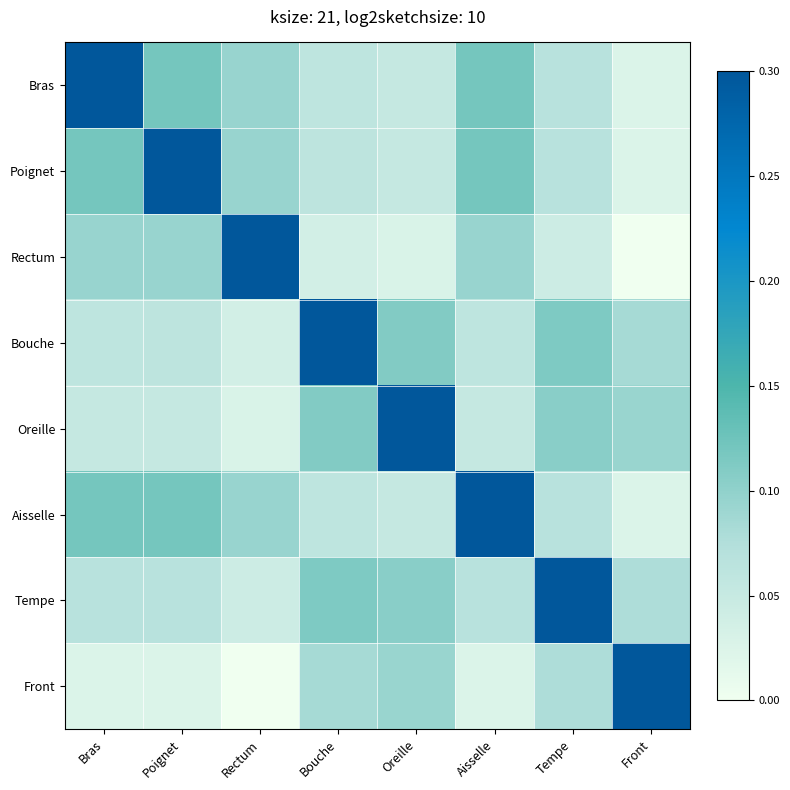

At which category does the chart reach its peak across all series?

Bras